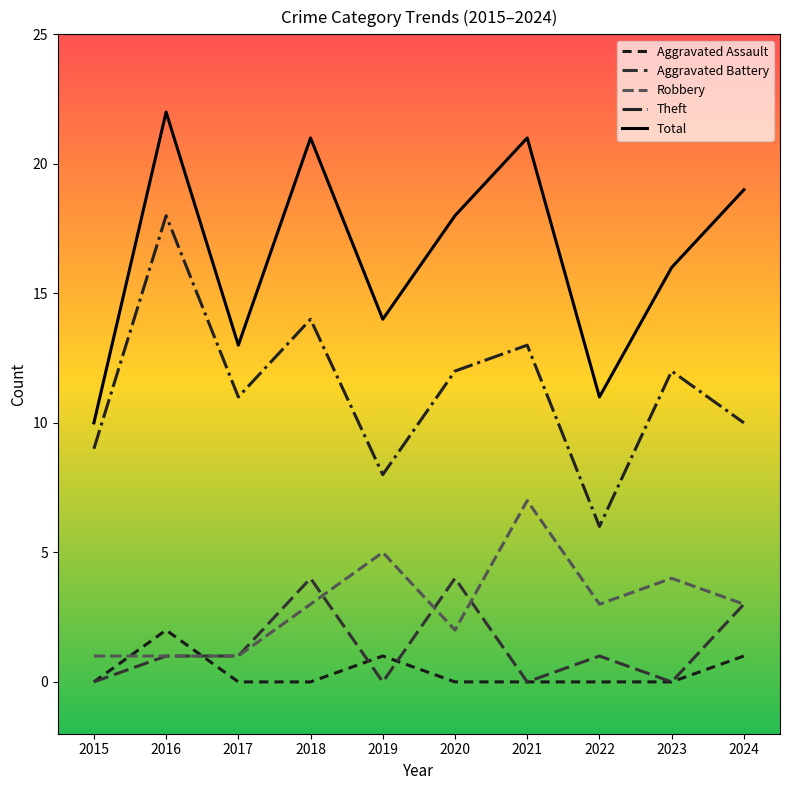

True or false: Aggravated Battery has a value of 2 at 2015.

False